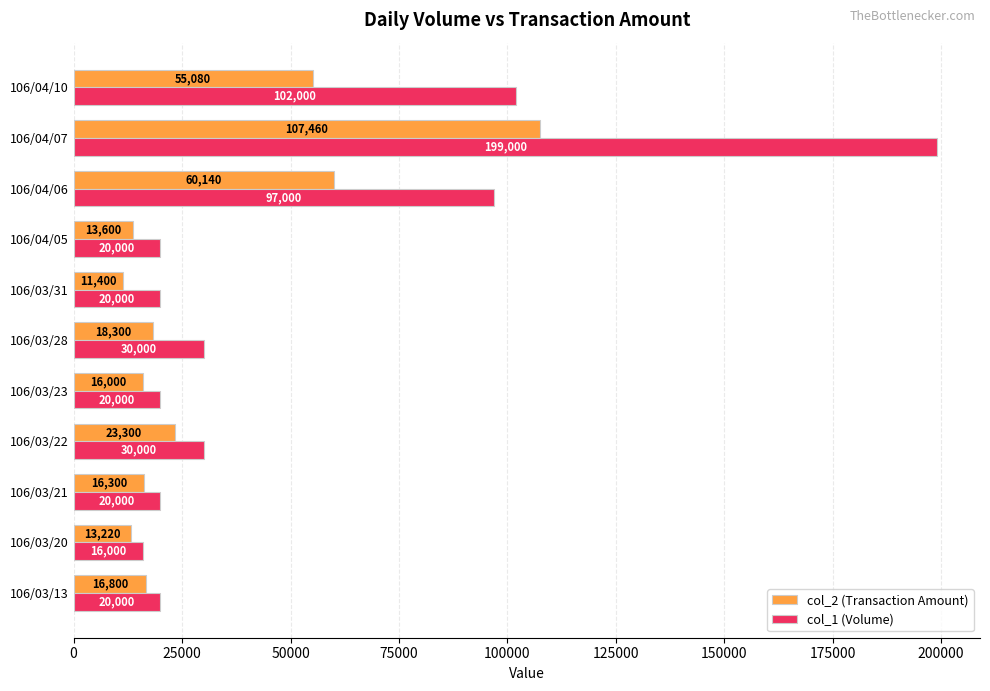

What is the difference between the maximum and second lowest values in the col_1 (Volume) series?

179000